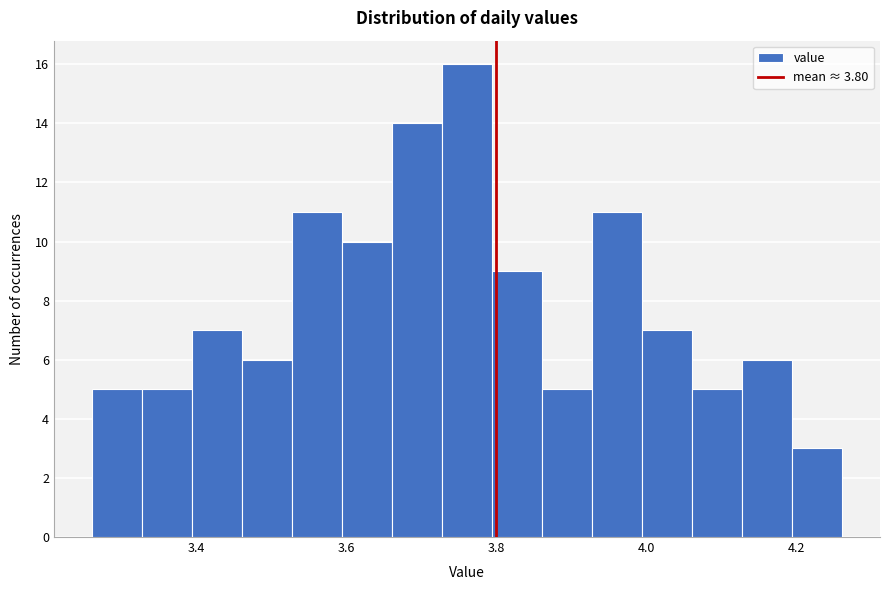

Read against the x-axis, roughly where is the centre of the tallest bar?

3.76